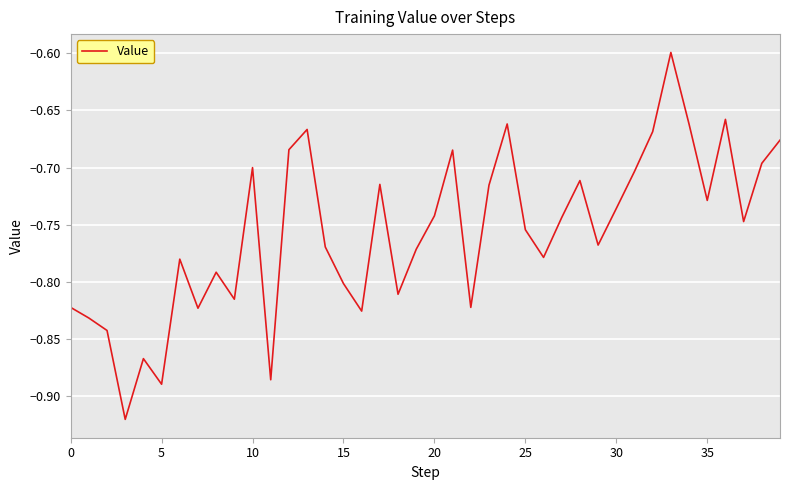

What is the difference between the maximum and minimum values?

0.3